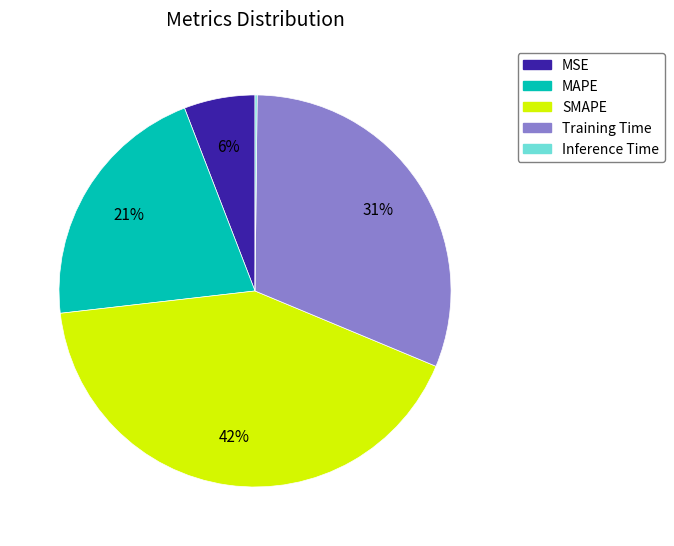

Does any single category account for the majority?

No